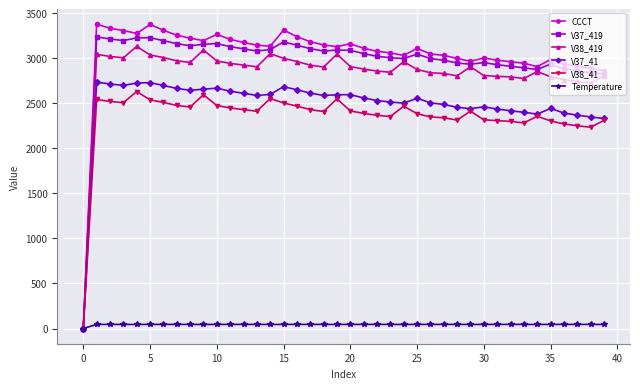

What is the maximum value for V38_419?

3133.1